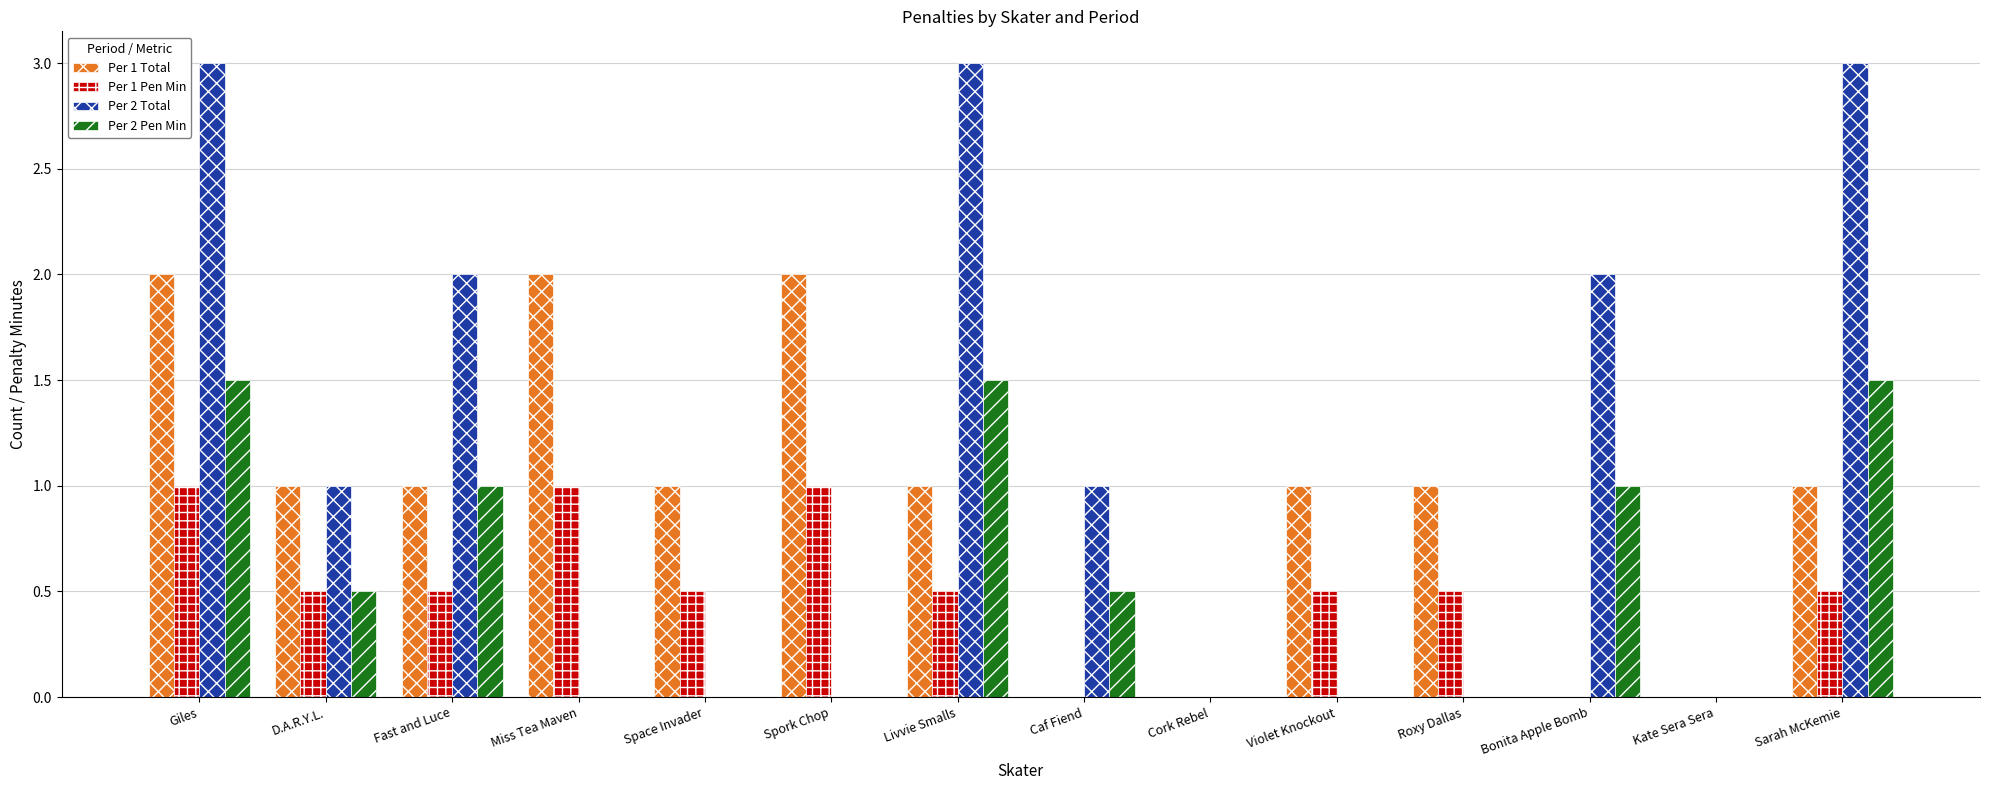

How many groups of bars are there?

14